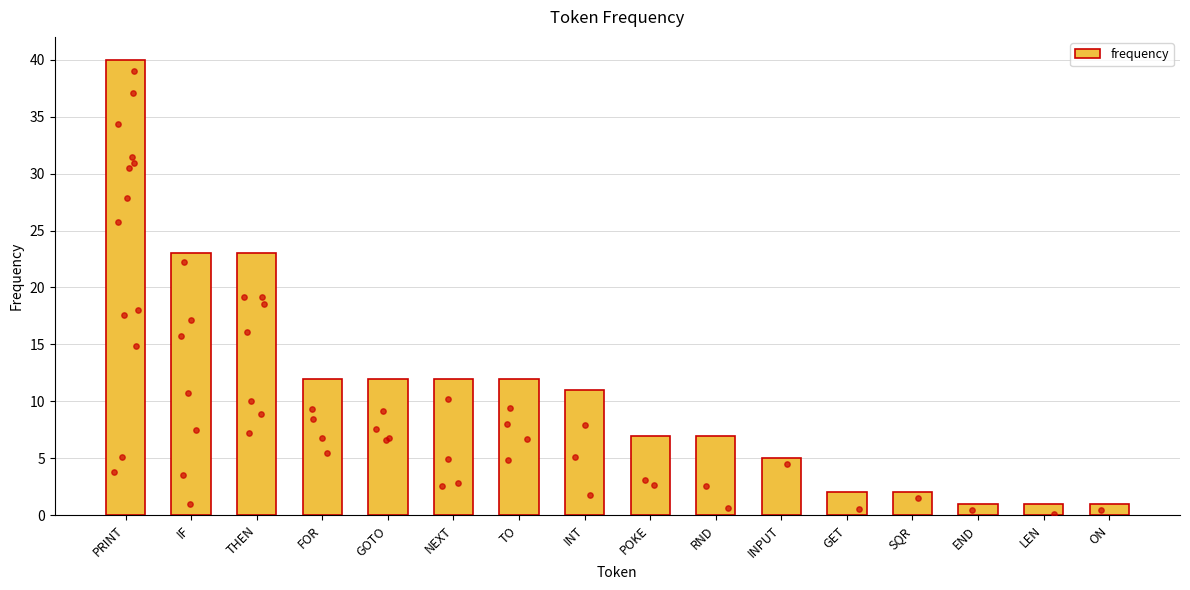

Between INT and NEXT, which is larger?

NEXT